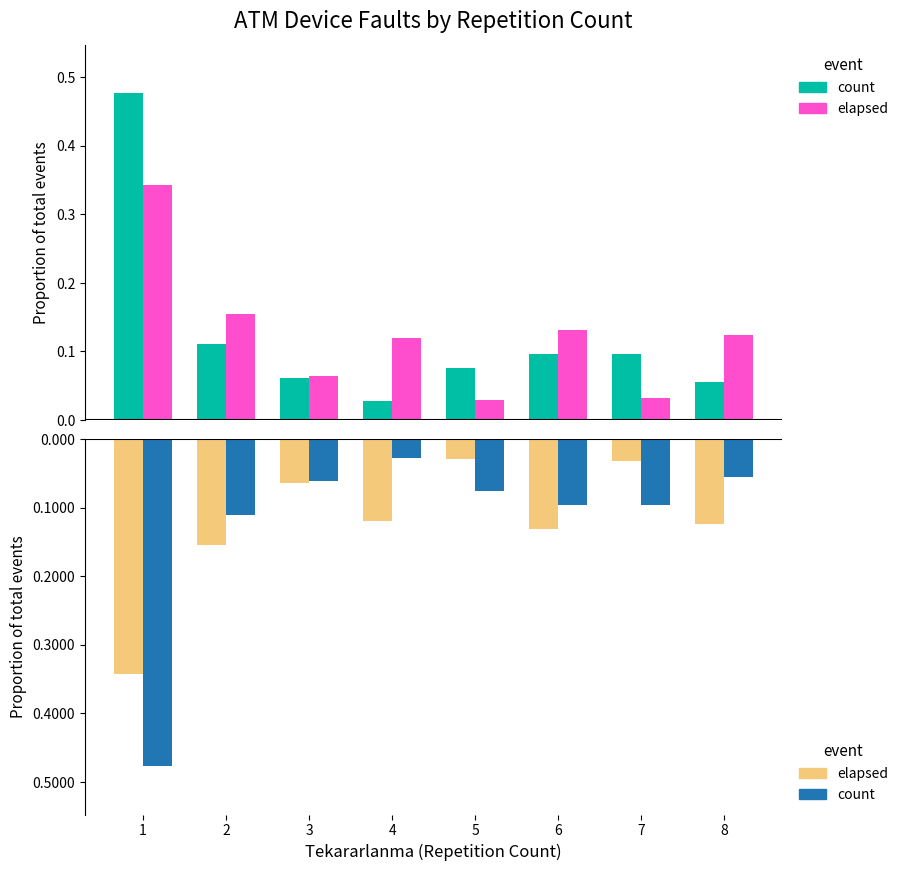

True or false: elapsed_neg has a value of -0.3 at 1.

True